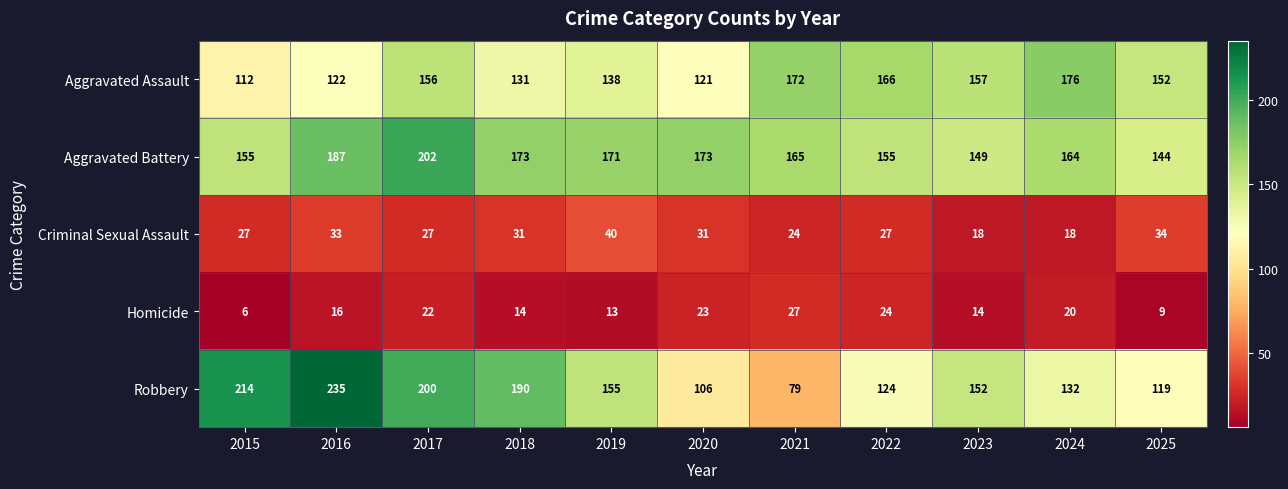

Between 2016 and 2022, which series saw the biggest shift?

Robbery